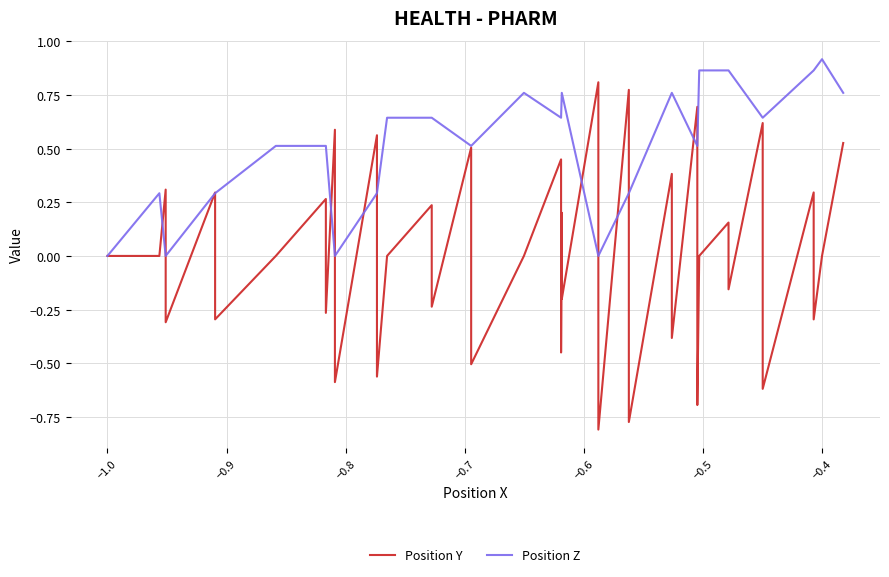

How many data points in Position Z are above 0?

33